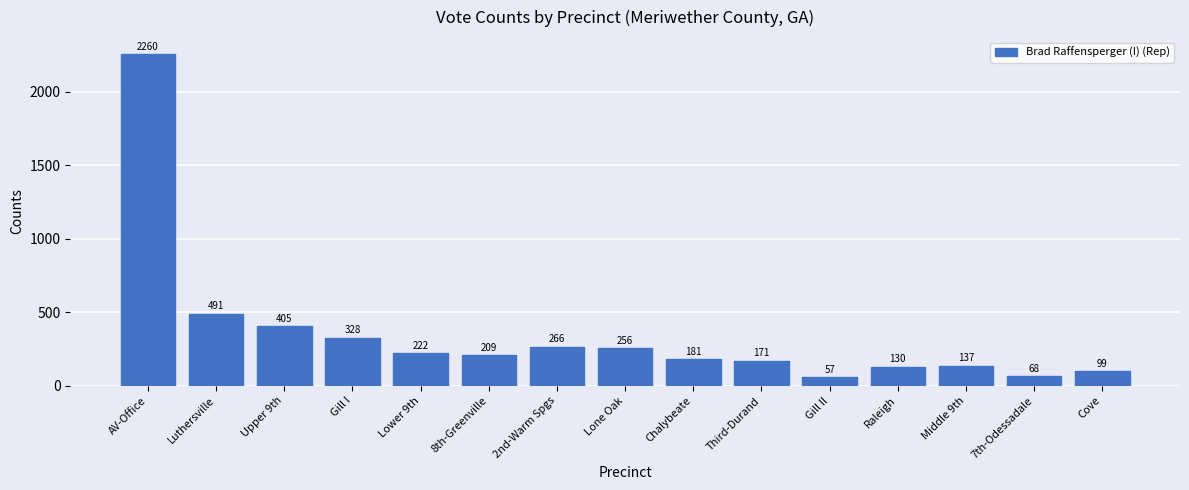

Reading left to right, what are all the values shown in this chart?

2260	491	405	328	222	209	266	256	181	171	57	130	137	68	99